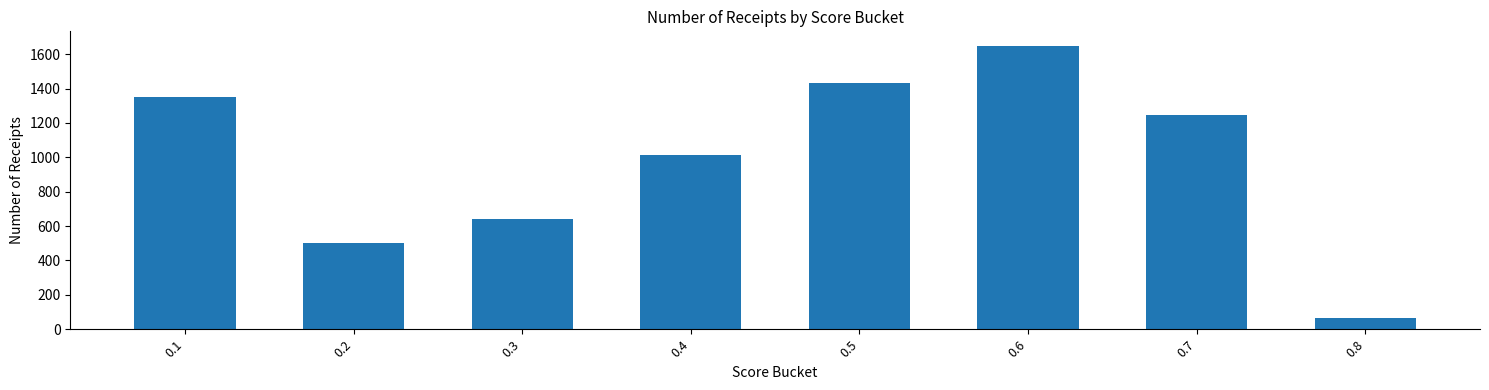

Rank the categories by value from highest to lowest.

0.6, 0.5, 0.1, 0.7, 0.4, 0.3, 0.2, 0.8